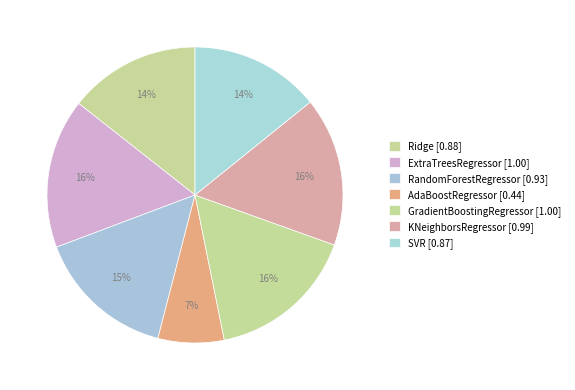

How many slices are in this pie chart?

7